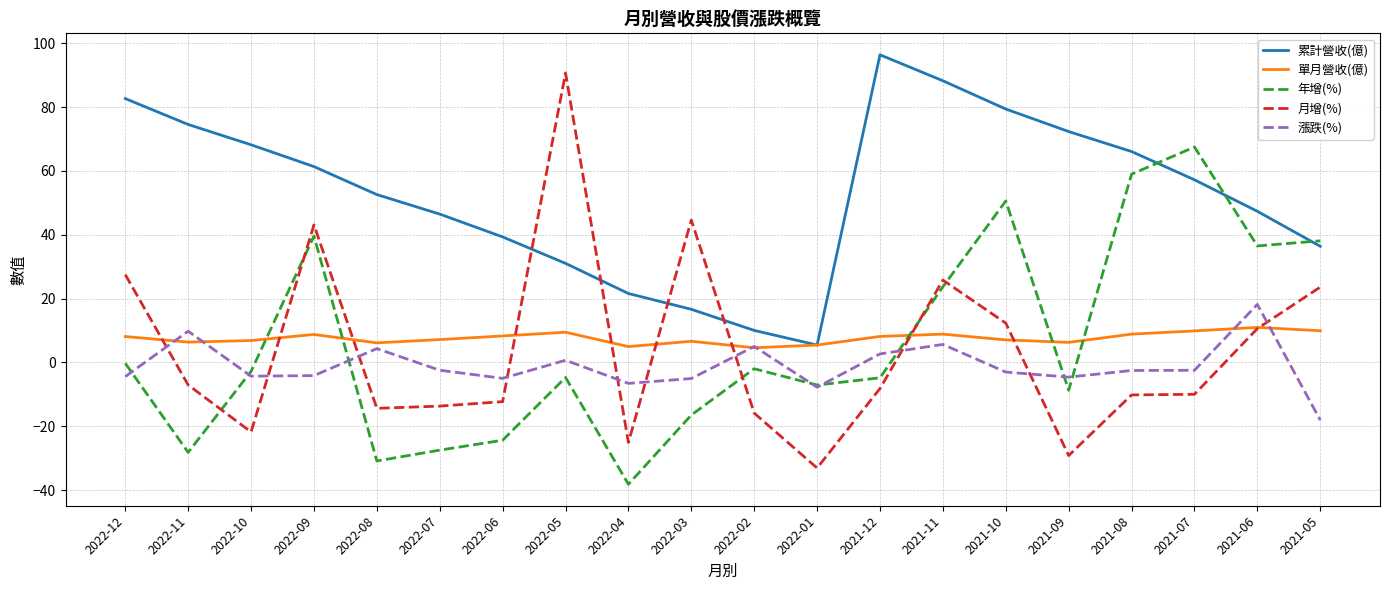

Where is the first local minimum for 年增(%)?

2022-11